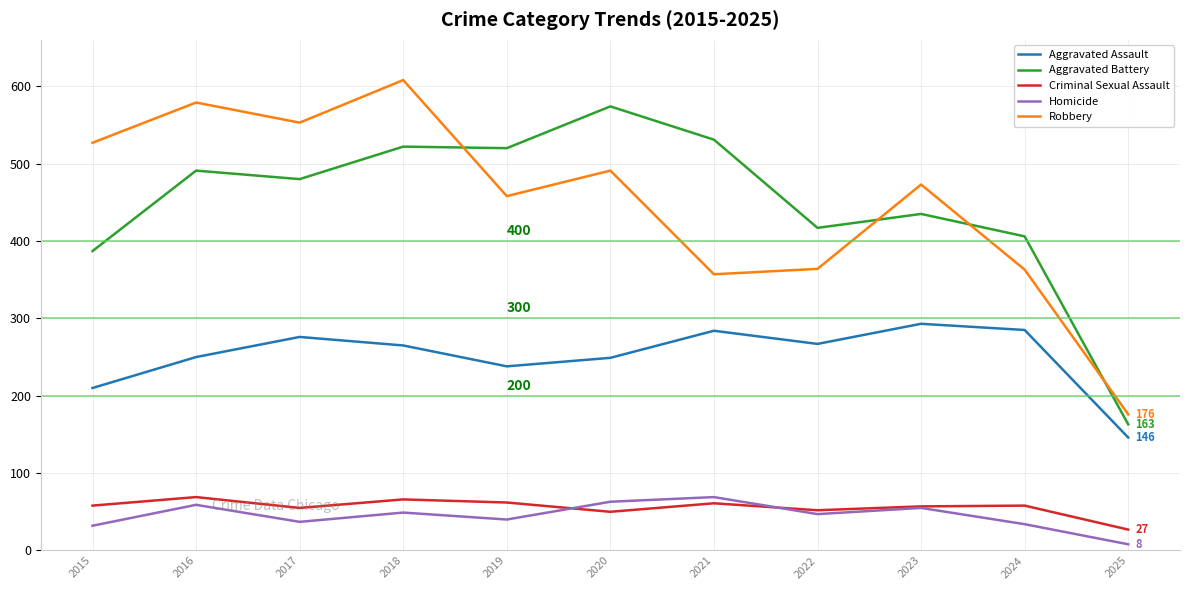

True or false: Robbery and Homicide intersect in this chart.

False